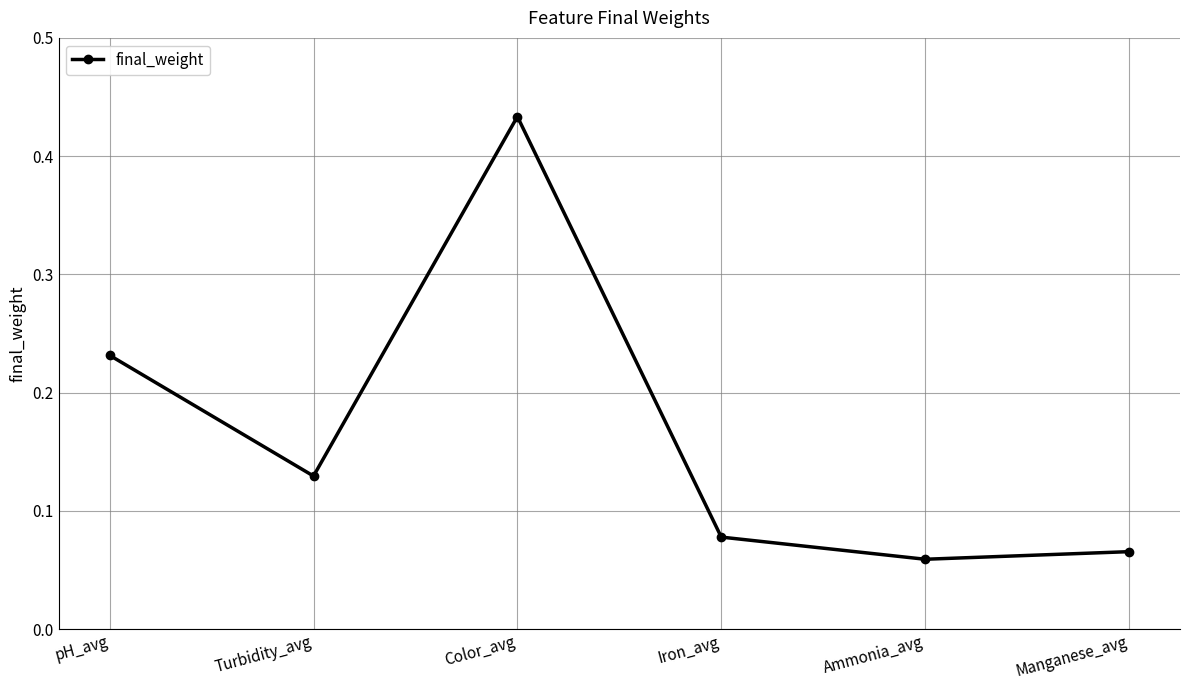

List the labels in order of value, smallest first.

Ammonia_avg, Manganese_avg, Iron_avg, Turbidity_avg, pH_avg, Color_avg